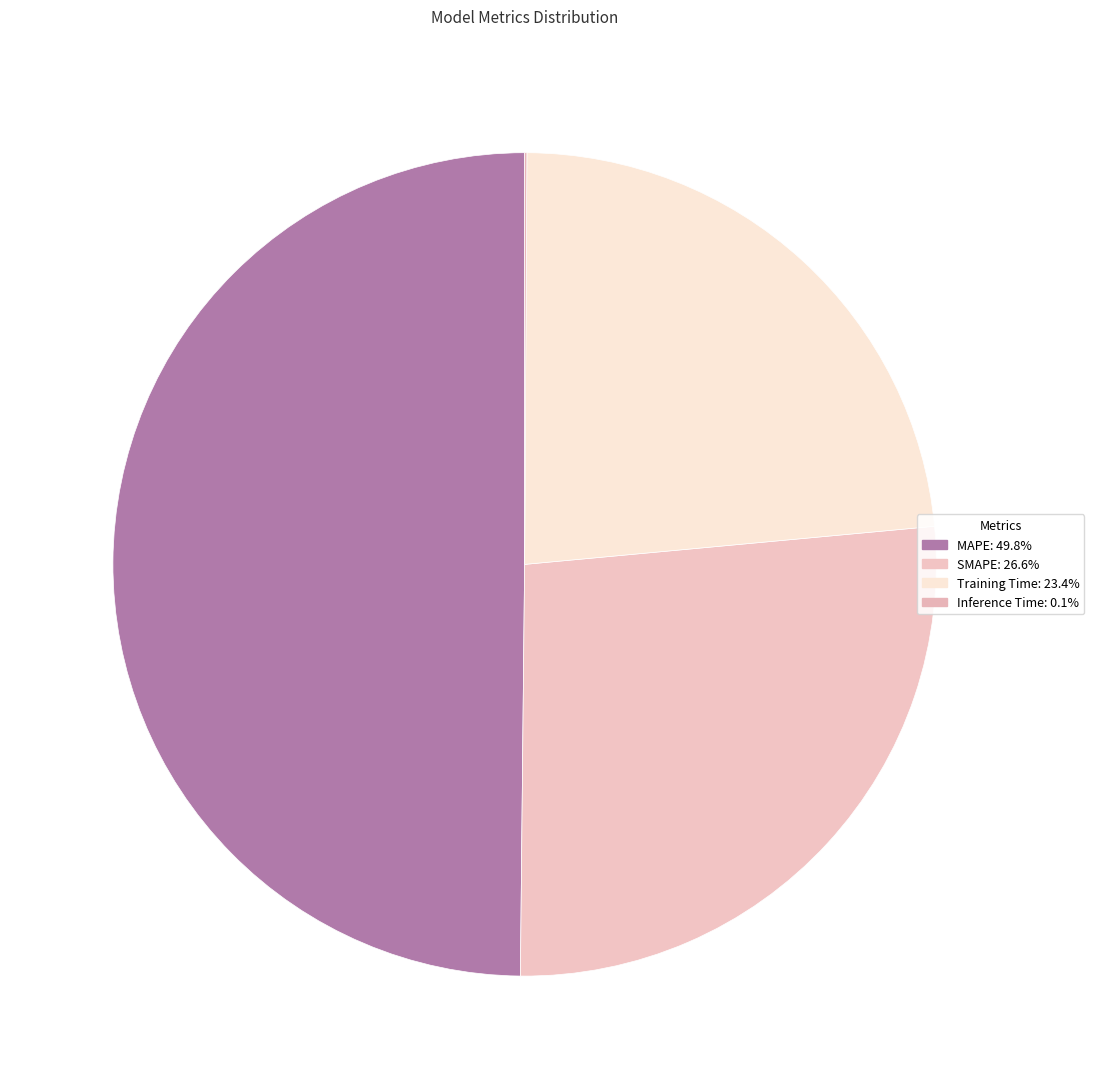

To the nearest percent, what percentage of the pie is MAPE?

50%